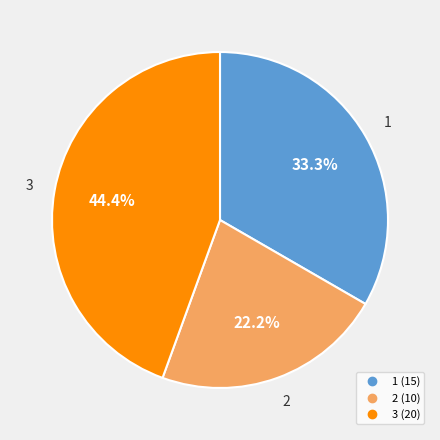

To the nearest percent, what is the average slice percentage?

33%